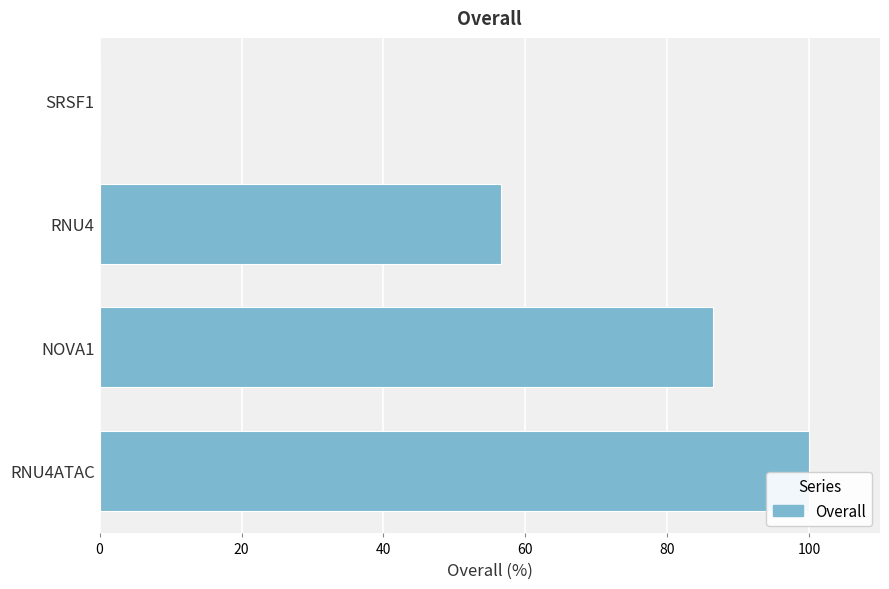

What is the greatest value displayed?

100.0